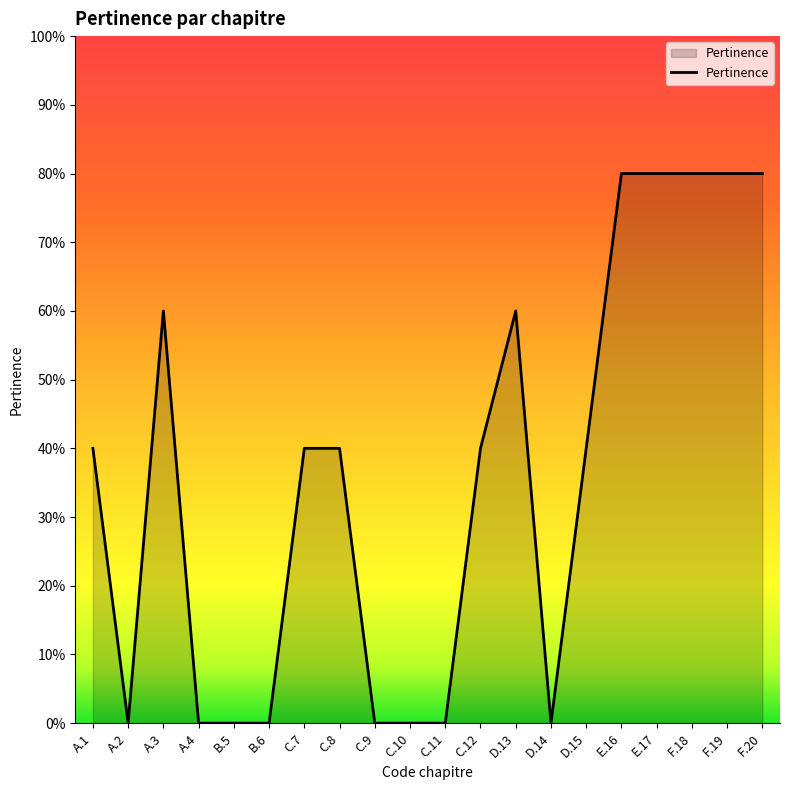

Does the chart display data point markers on the line(s)?

No